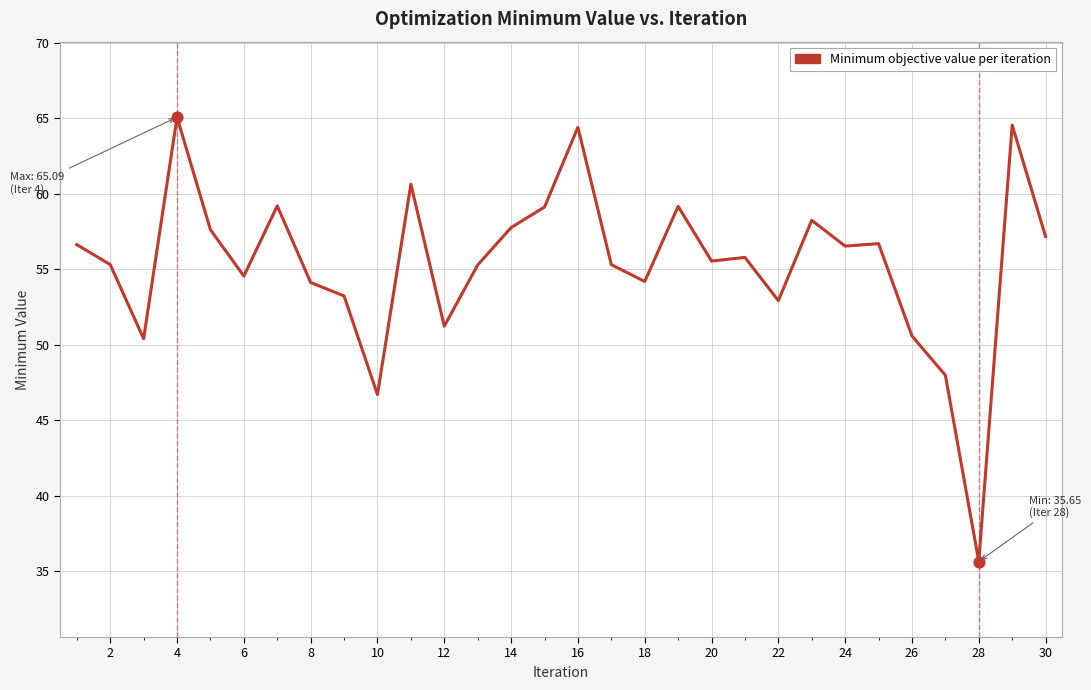

What is the greatest value displayed?

65.1